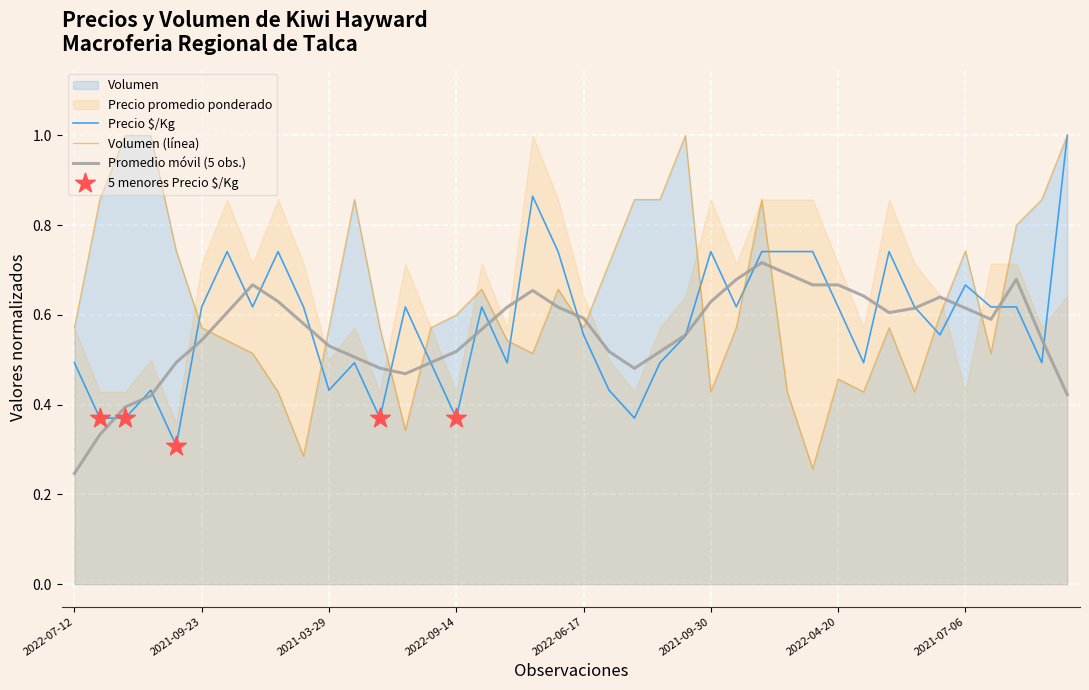

At which category is the sum across all series the highest?

2021-04-27